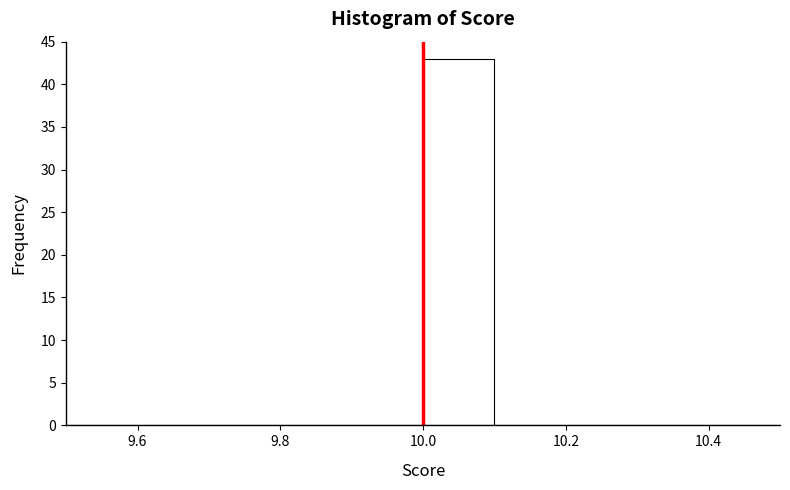

What is the height of the bar covering 10.0 to 10.1 on the x-axis? The values are not printed on the chart, so give them approximately, as read against the axis.

43